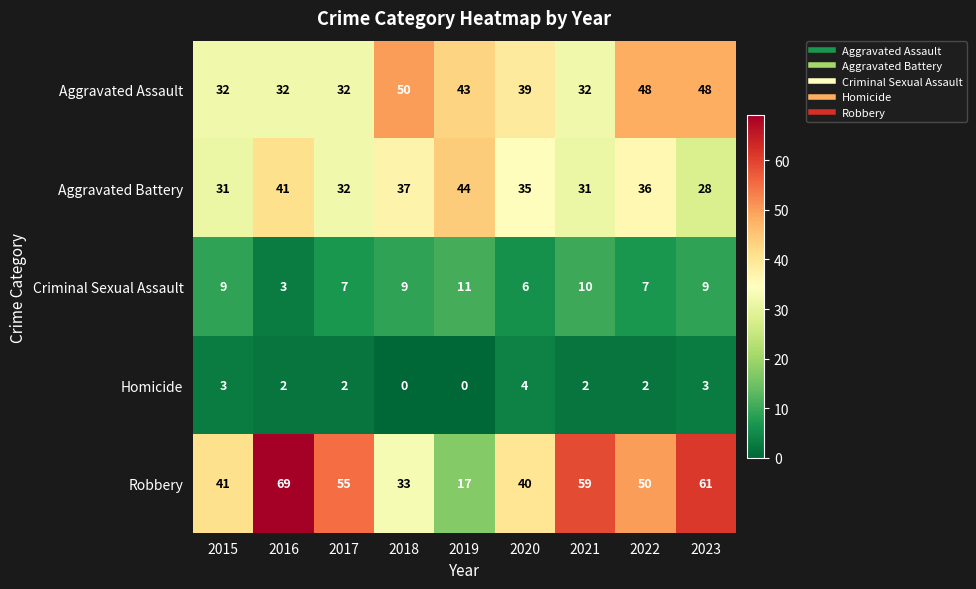

Which category has the highest value across all series?

2016